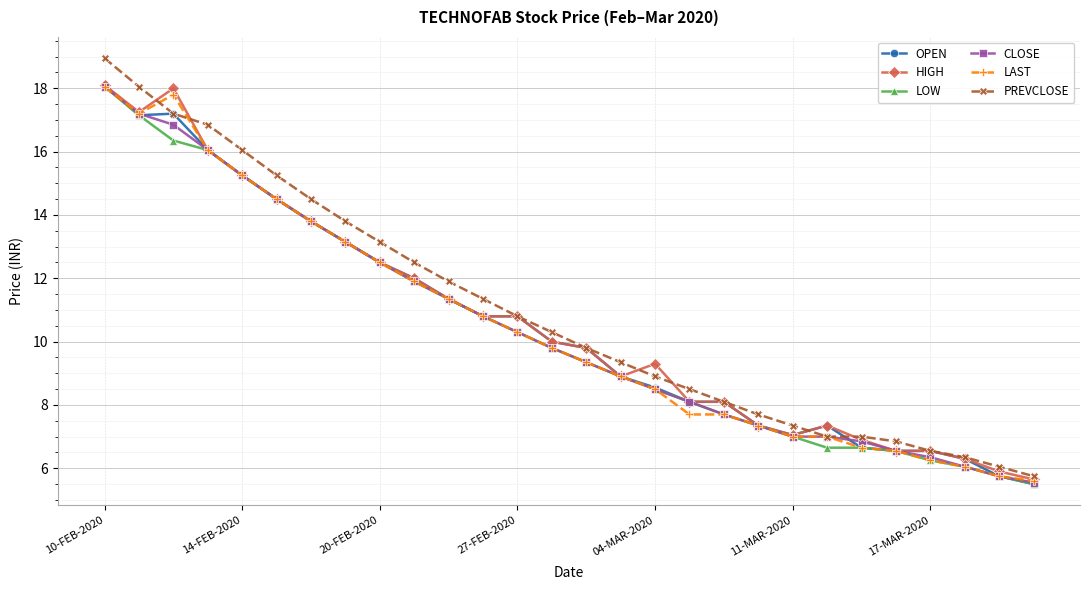

Which series has the largest range (max minus min)?

PREVCLOSE